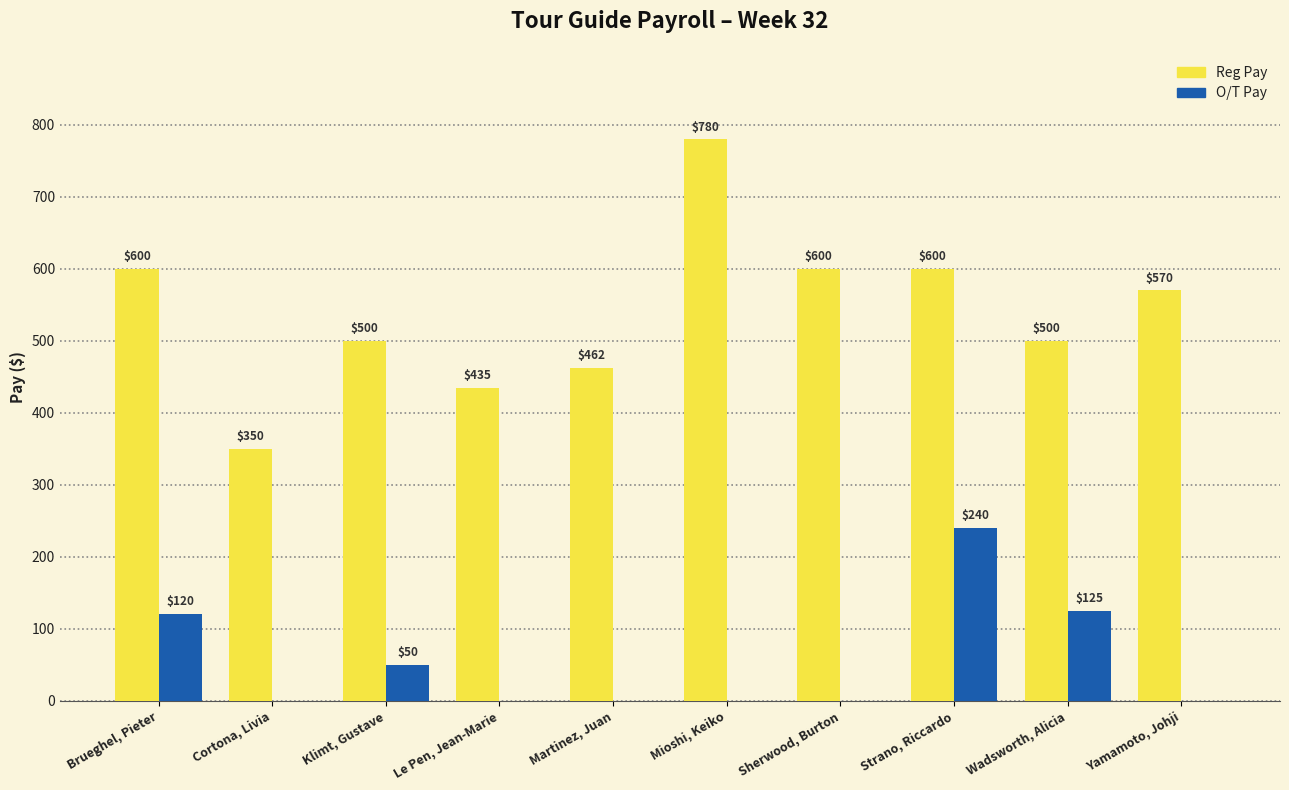

Between Le Pen, Jean-Marie and Sherwood, Burton, which series saw the biggest shift?

Reg Pay